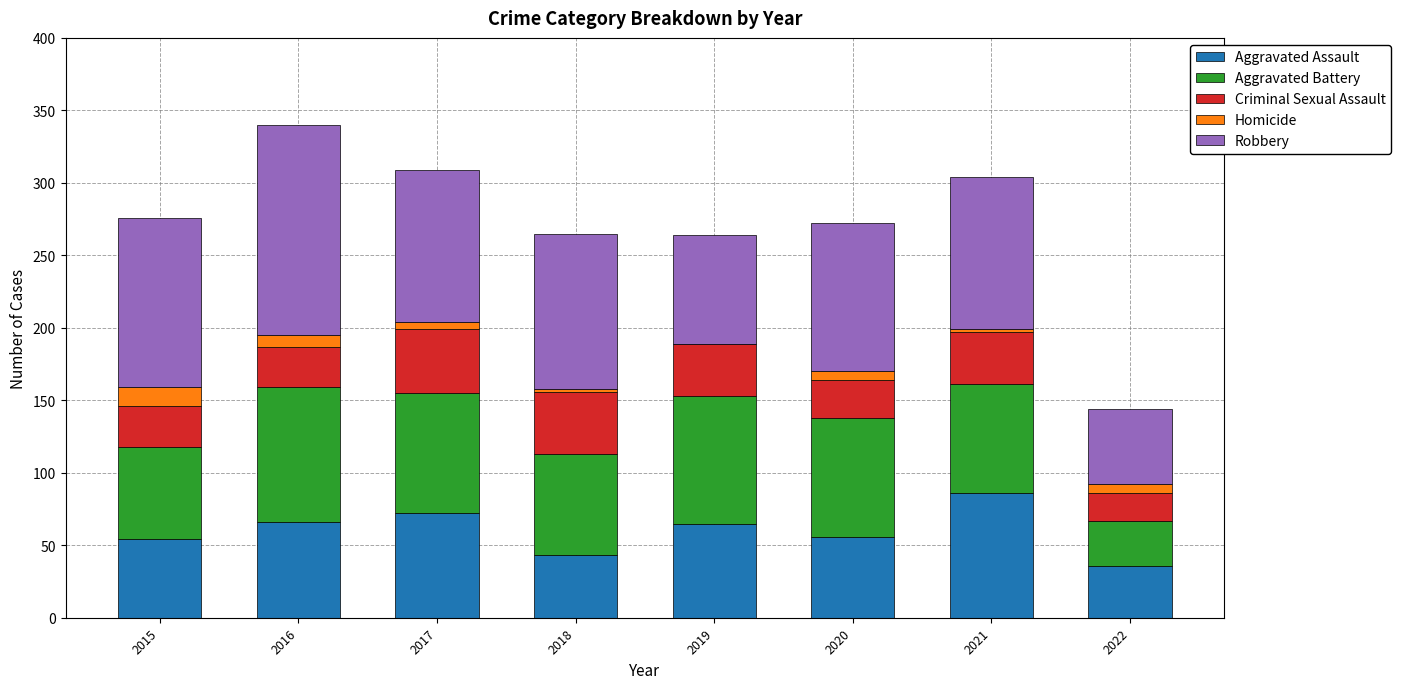

At which label does Aggravated Assault reach its peak?

2021